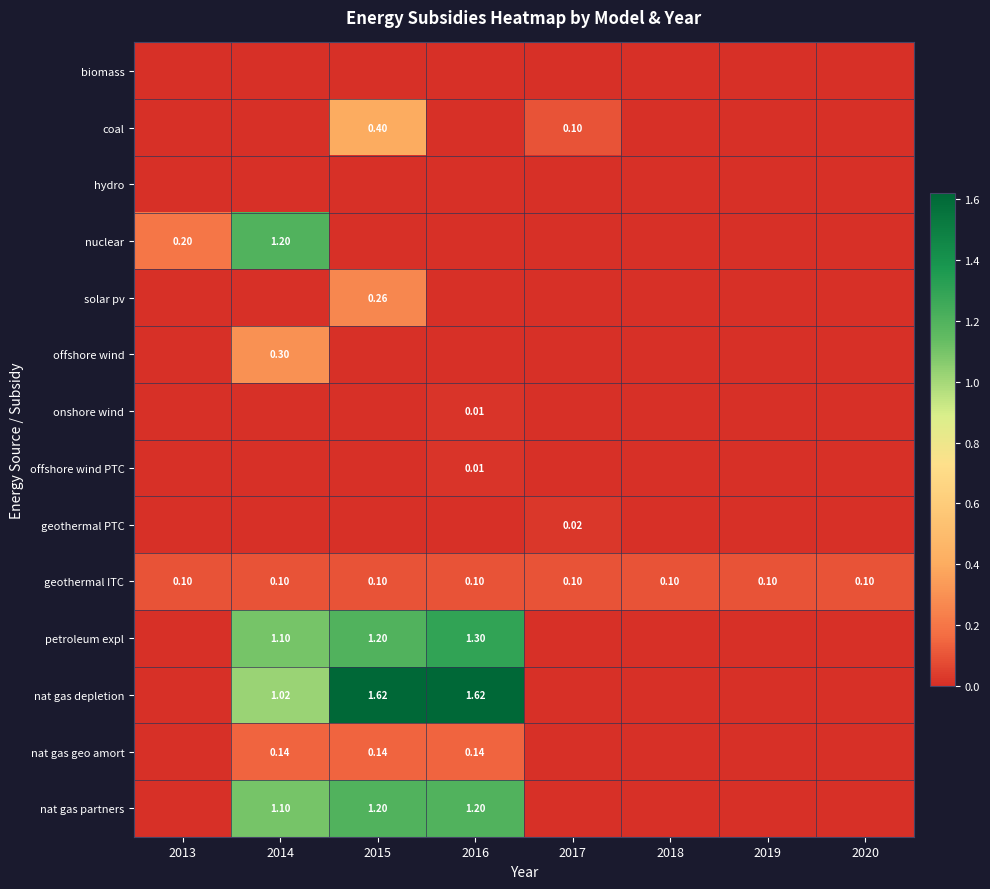

Rank the categories by petroleum expl value from highest to lowest.

2016, 2015, 2014, 2013, 2017, 2018, 2019, 2020